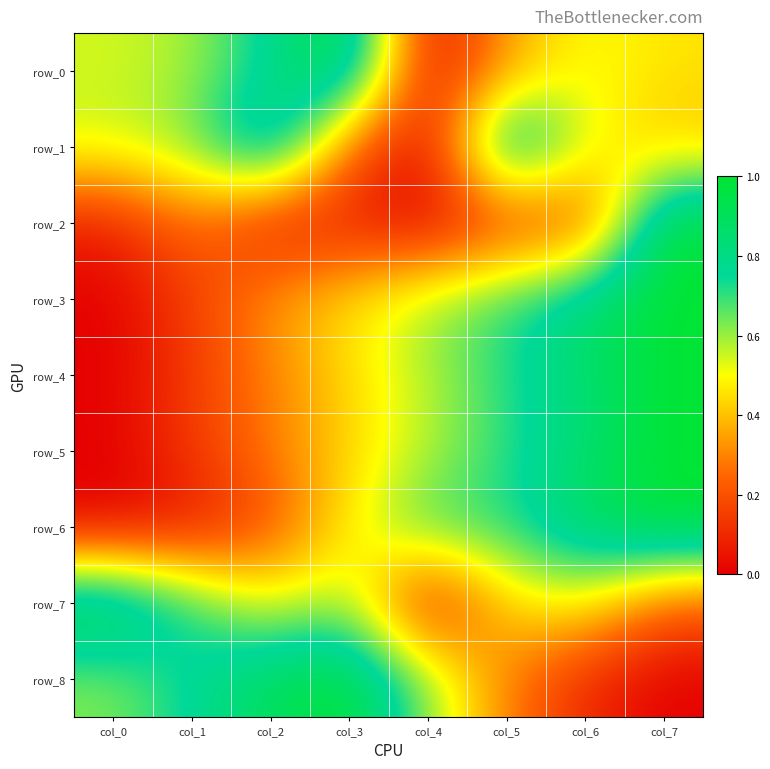

Count the row_7 values in the range 0 to 1.

8